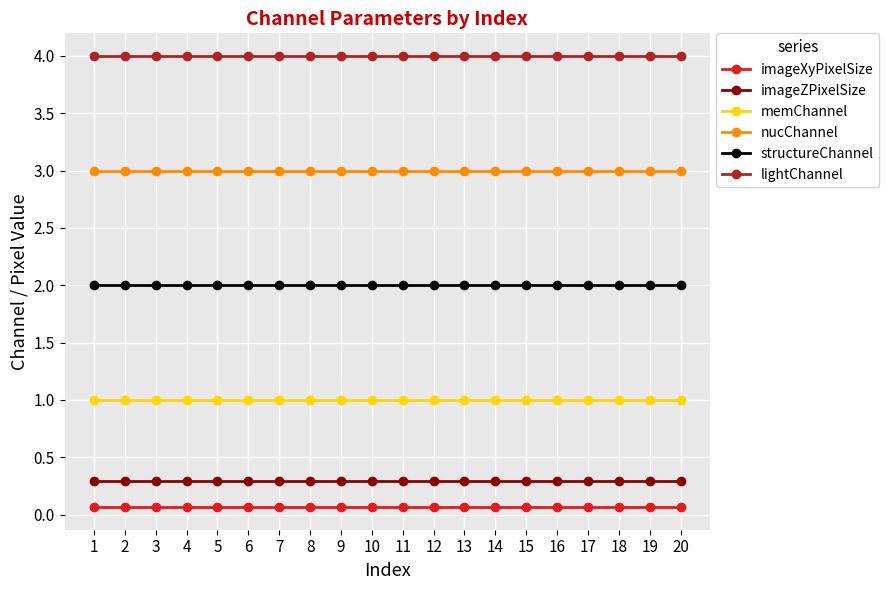

How many lines are shown in the chart?

6